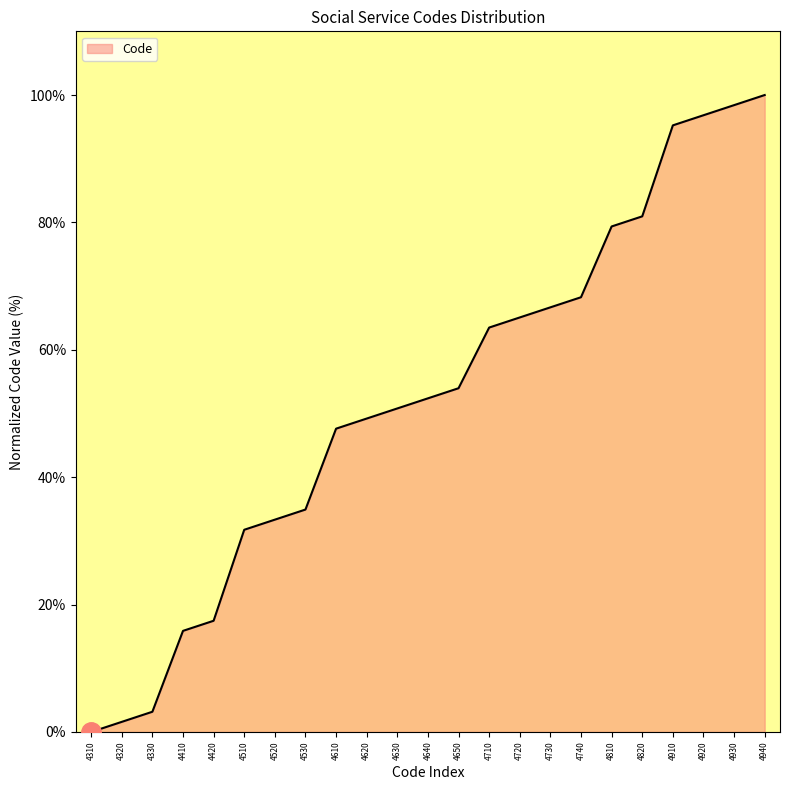

What value does the data have at 4620?

49.2